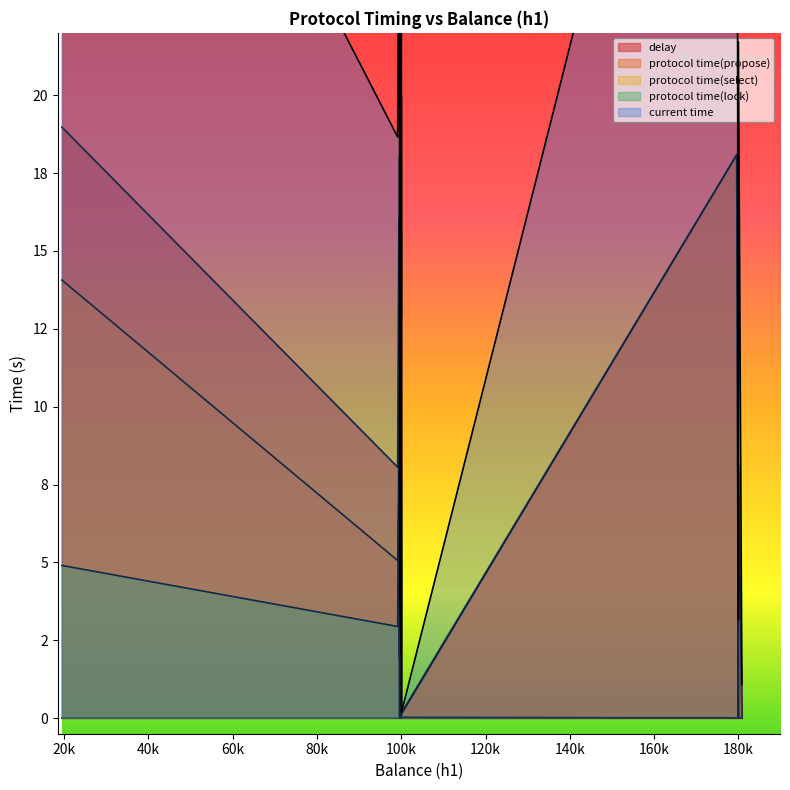

What is the difference between the maximum and minimum values in the delay series?

19.9